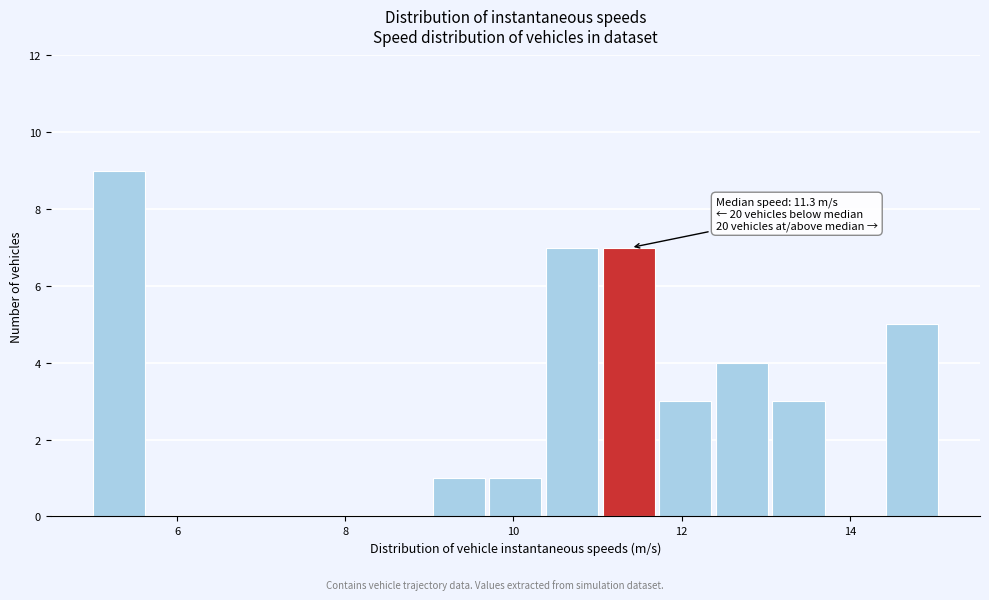

Read against the x-axis, roughly where is the centre of the tallest bar?

5.4